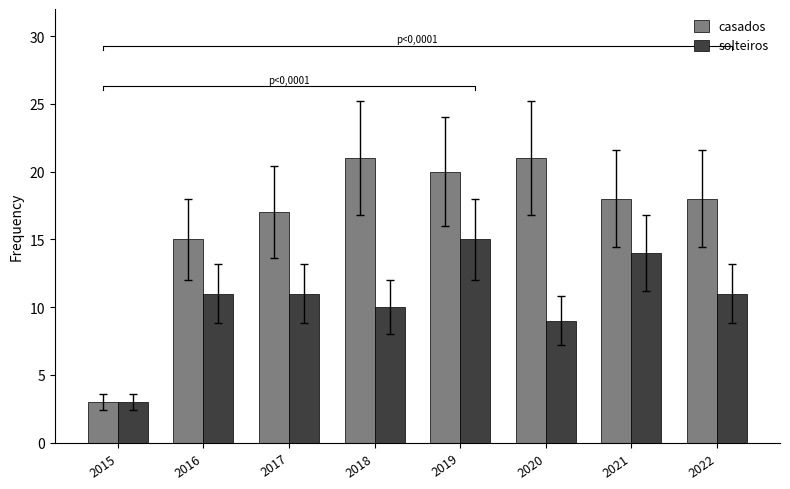

What is the value of the solteiros bar at the 6th from the left?

9